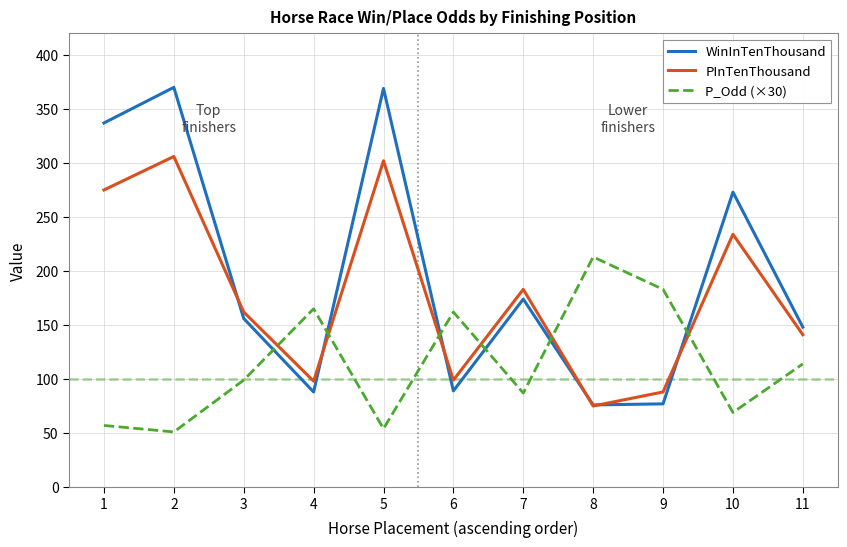

Which series has the largest total across all categories?

WinInTenThousand